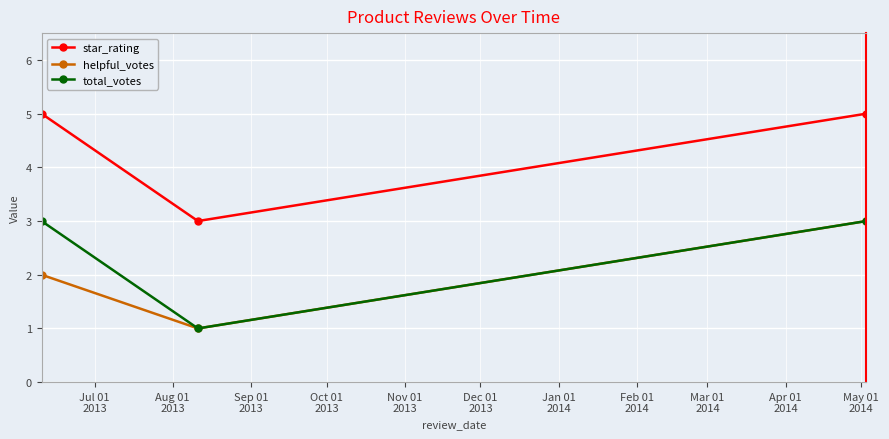

Which series has the largest total across all categories?

star_rating